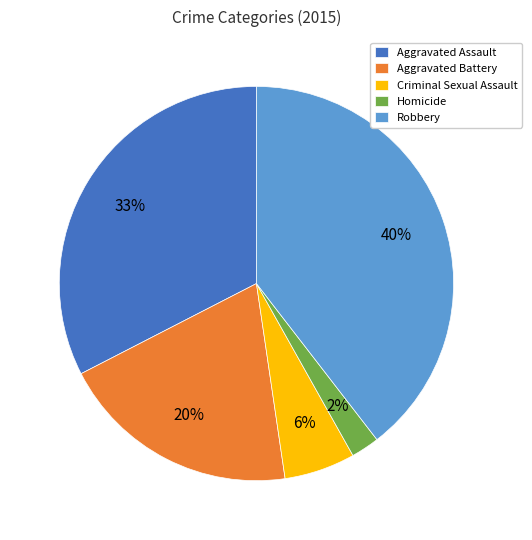

To the nearest percent, what is the combined percentage of Criminal Sexual Assault and Aggravated Battery?

26%